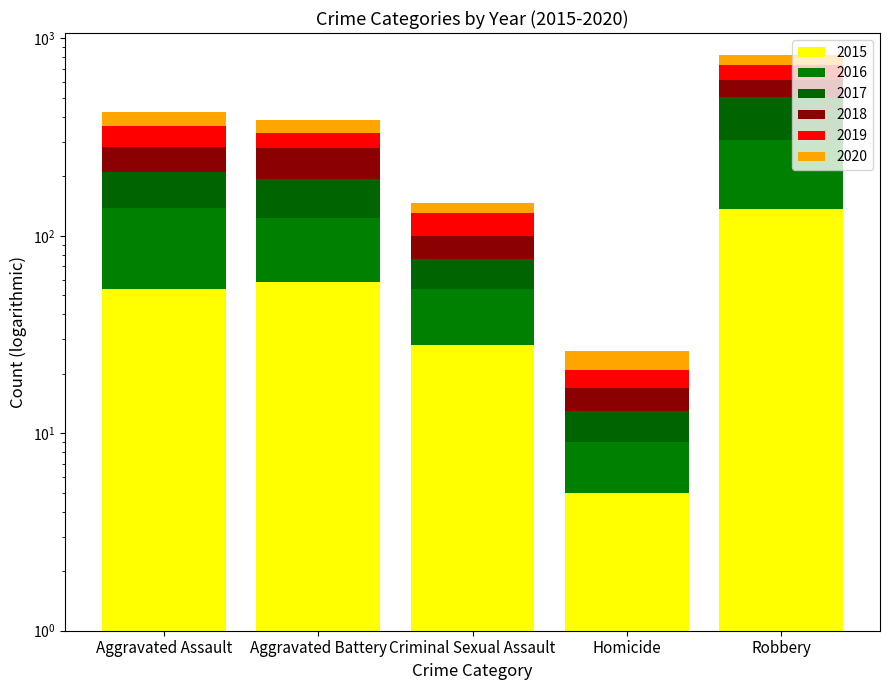

What is the maximum value shown in the chart?

197